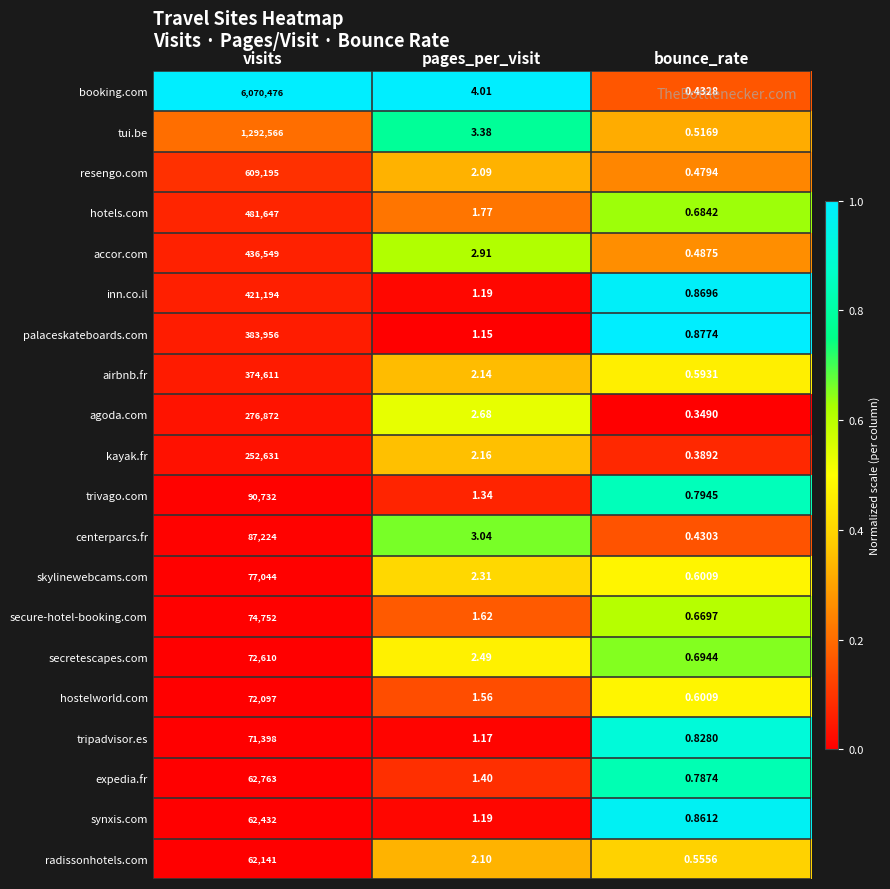

Which series has the largest total across all categories?

booking.com